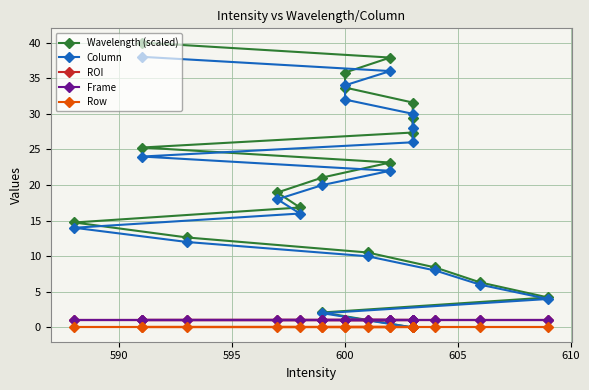

True or false: Row and Wavelength (scaled) cross at least once.

False